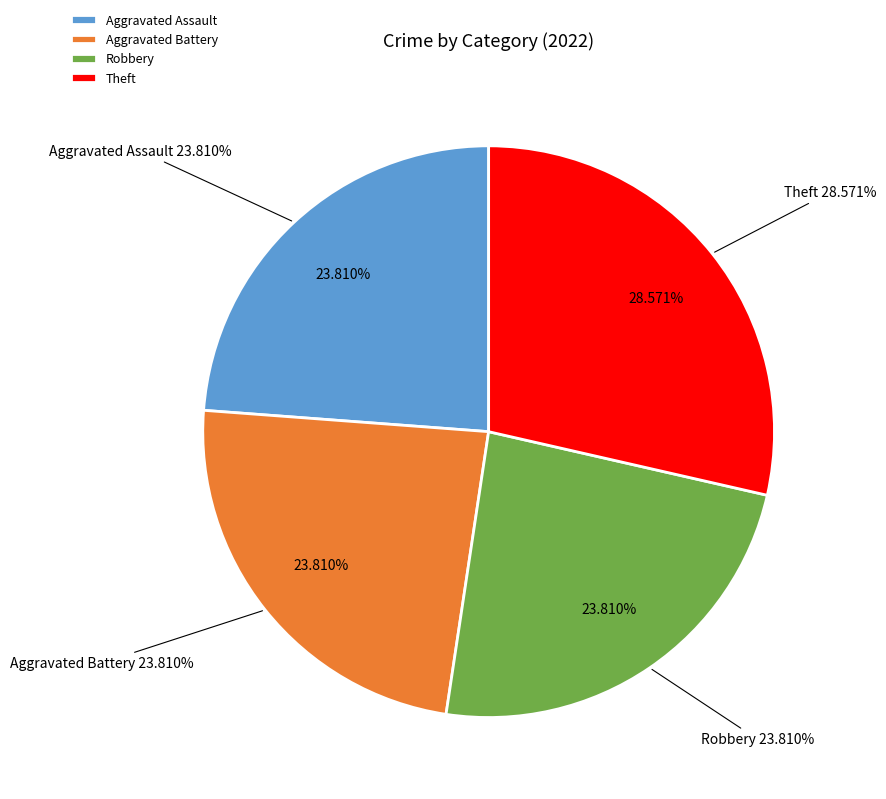

What is the largest slice in the pie chart?

Theft